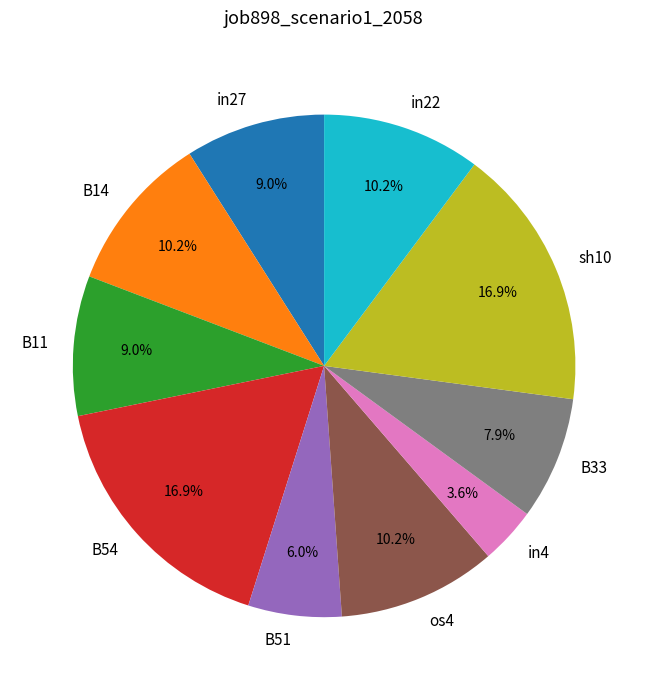

Between B54 and in4, which is larger?

B54